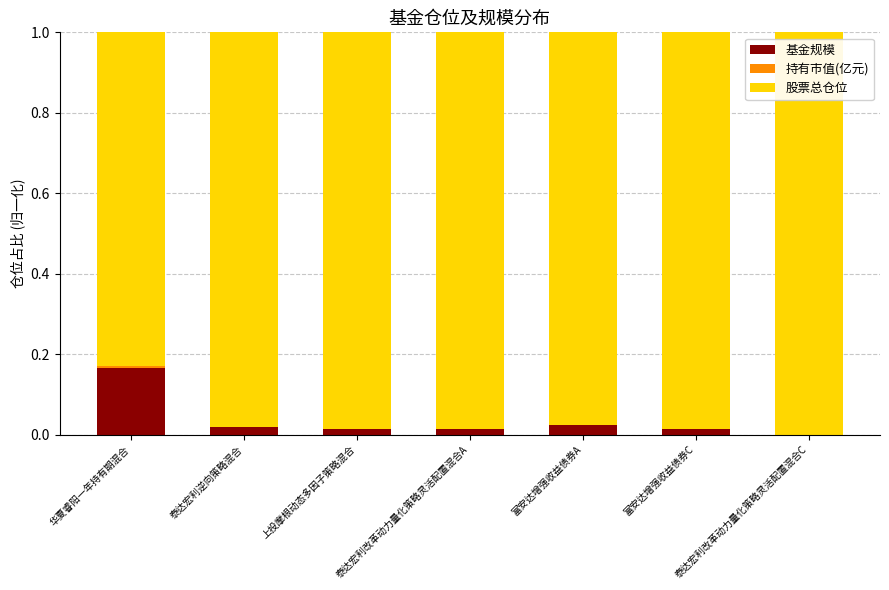

What is the sum of all 基金规模 values?

0.3